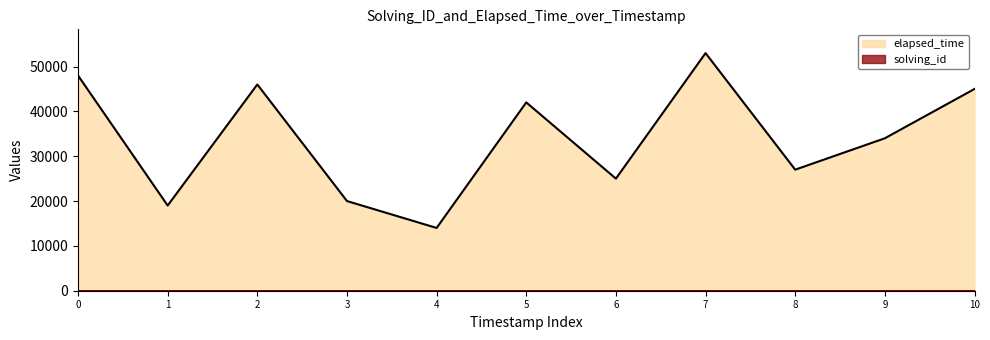

Is it true that solving_id equals 5 at 1541147902339?

False